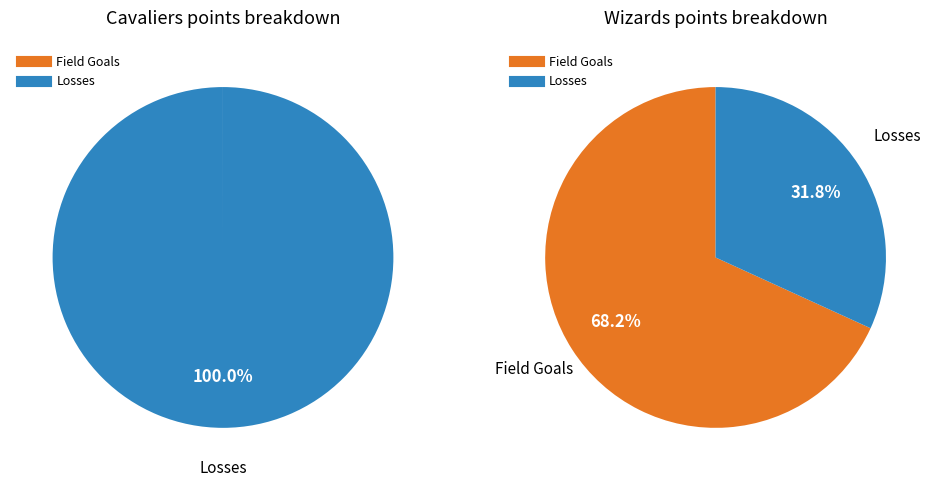

Is the sum of Percentage of field goals and Losses greater than half?

Yes